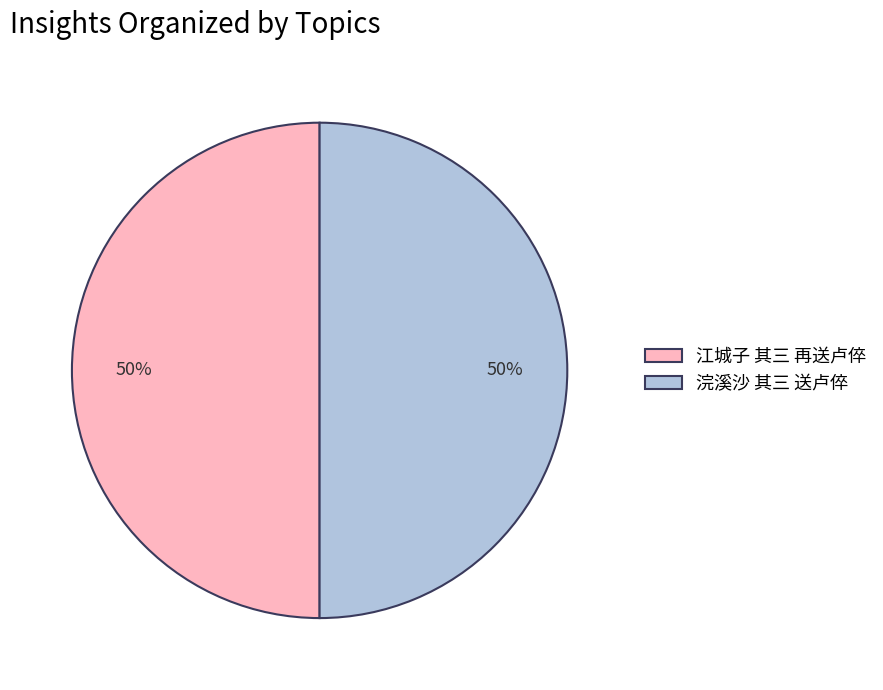

To the nearest percent, what is the average slice percentage?

50%